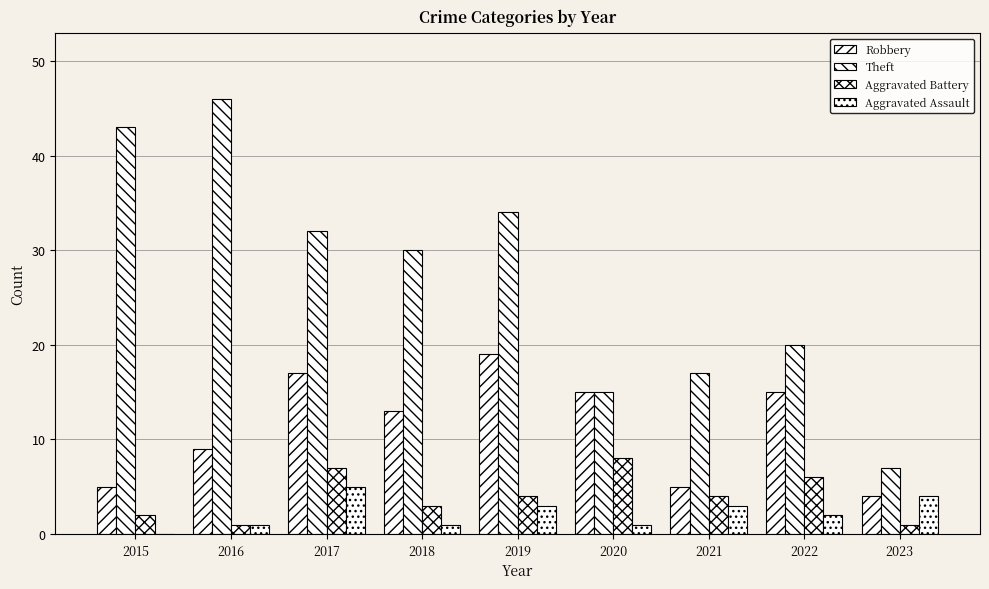

At which category is the sum across all series the highest?

2017